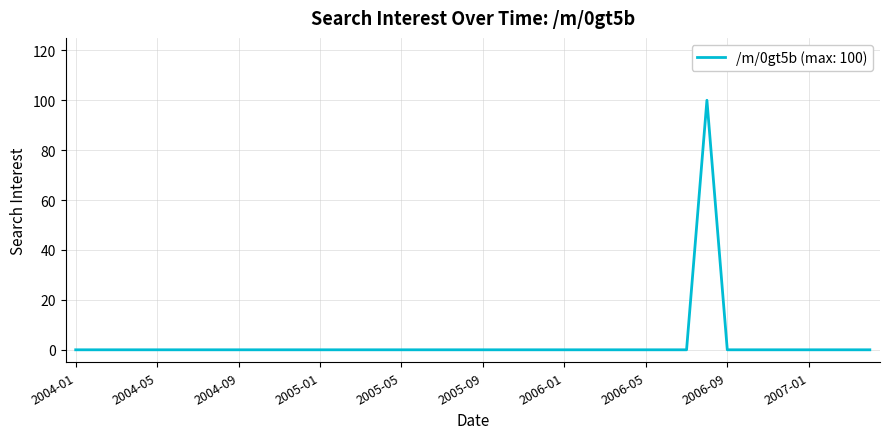

What is the difference between the maximum and minimum values?

100